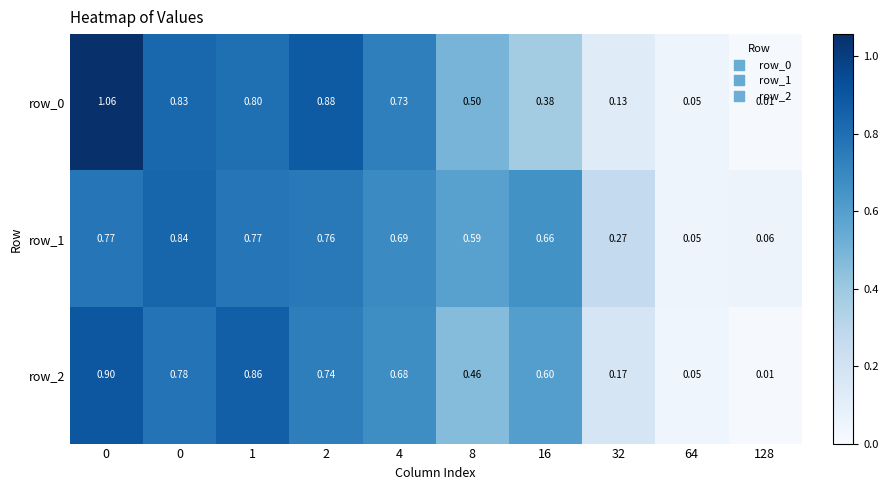

Reading left to right, what are all the values shown in this chart?

row_0: 0=1.1	0=0.8	1=0.8	2=0.9	4=0.7	8=0.5	16=0.4	32=0.1	64=0.1	128=0.0
row_1: 0=0.8	0=0.8	1=0.8	2=0.8	4=0.7	8=0.6	16=0.7	32=0.3	64=0.1	128=0.1
row_2: 0=0.9	0=0.8	1=0.9	2=0.7	4=0.7	8=0.5	16=0.6	32=0.2	64=0.0	128=0.0